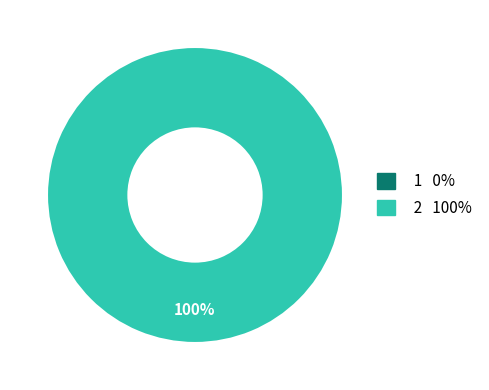

Count the number of slices in the pie.

2